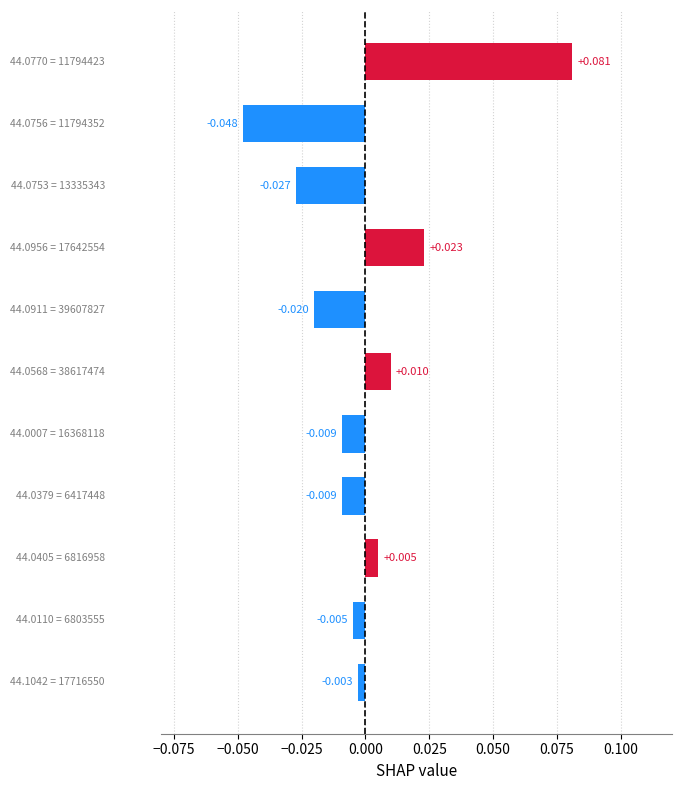

What is the difference between the maximum and minimum values?

0.1